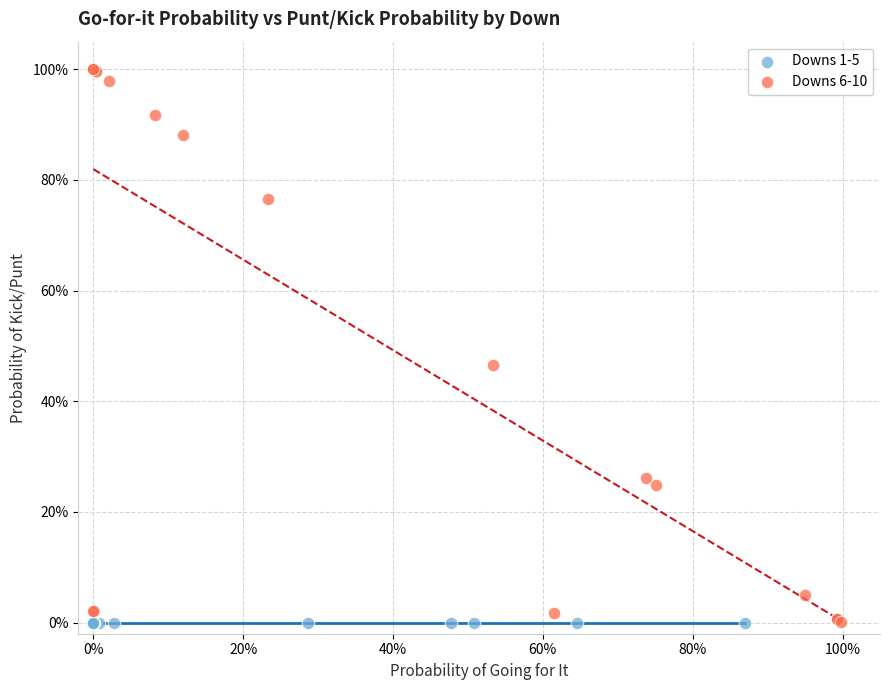

What are all the series names shown in the legend?

Downs 1-5, Downs 6-10